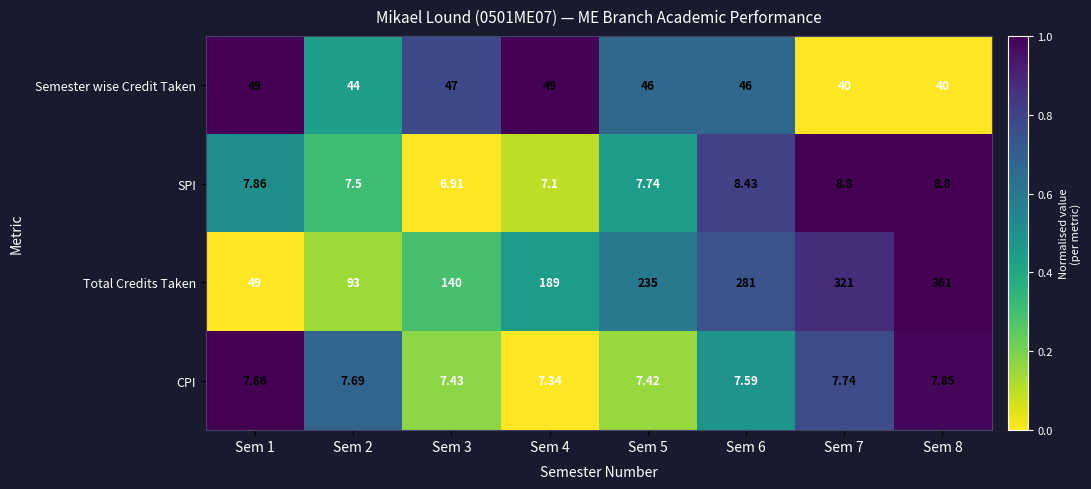

What is the total value across all series at Sem 2?

152.2